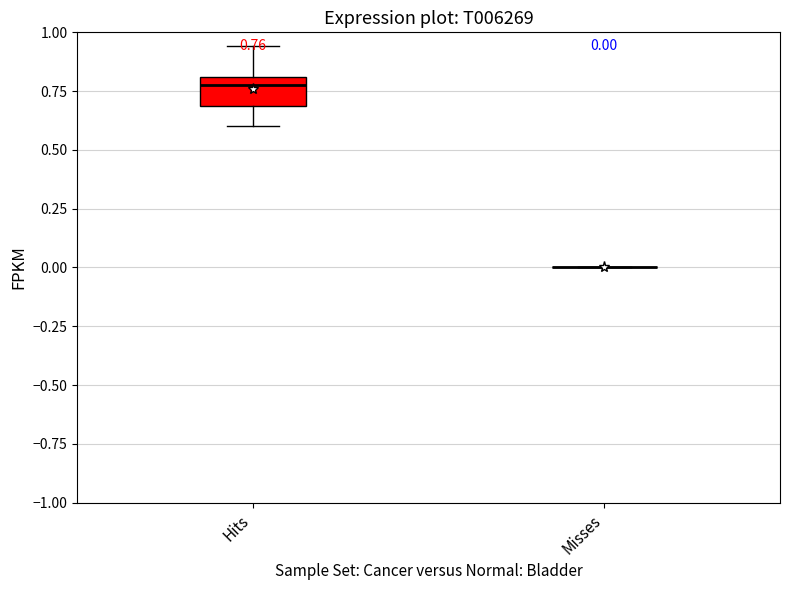

Comparing the boxes themselves (not the whiskers), which one is the tallest?

Hits